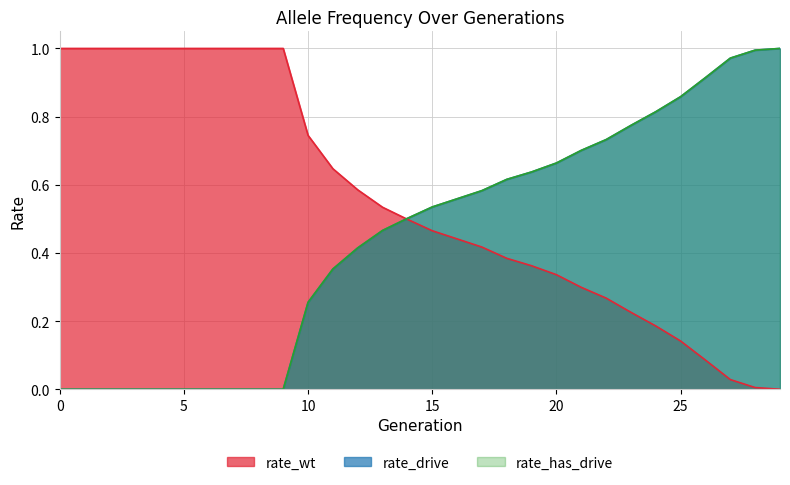

Which series has the largest range (max minus min)?

rate_wt